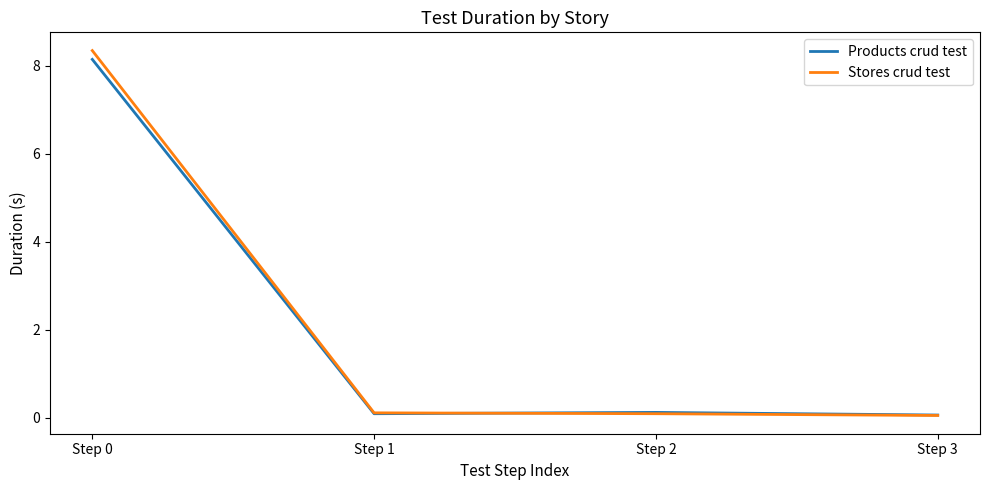

What is the sum of the Stores crud test values at Step 3 and Step 1?

0.2